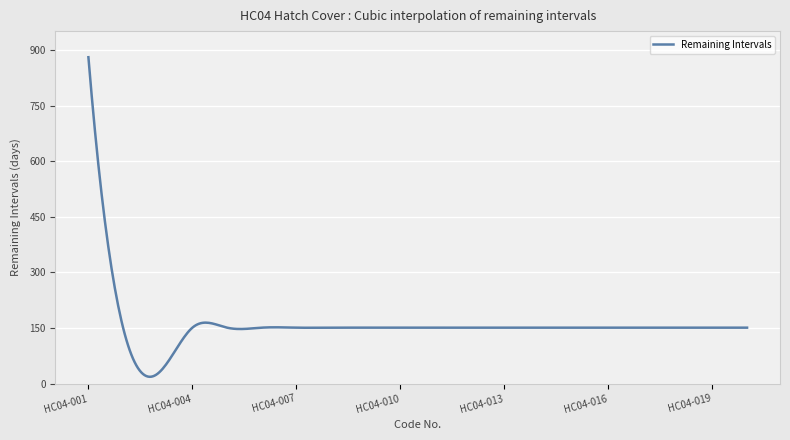

What is the maximum value shown in the chart?

881.0